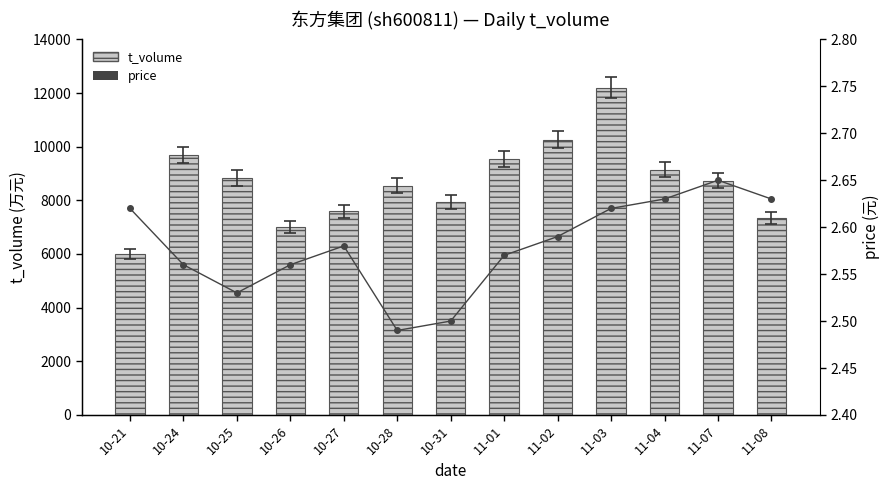

What is the value of the price bar at the 13th from the left?

2.6